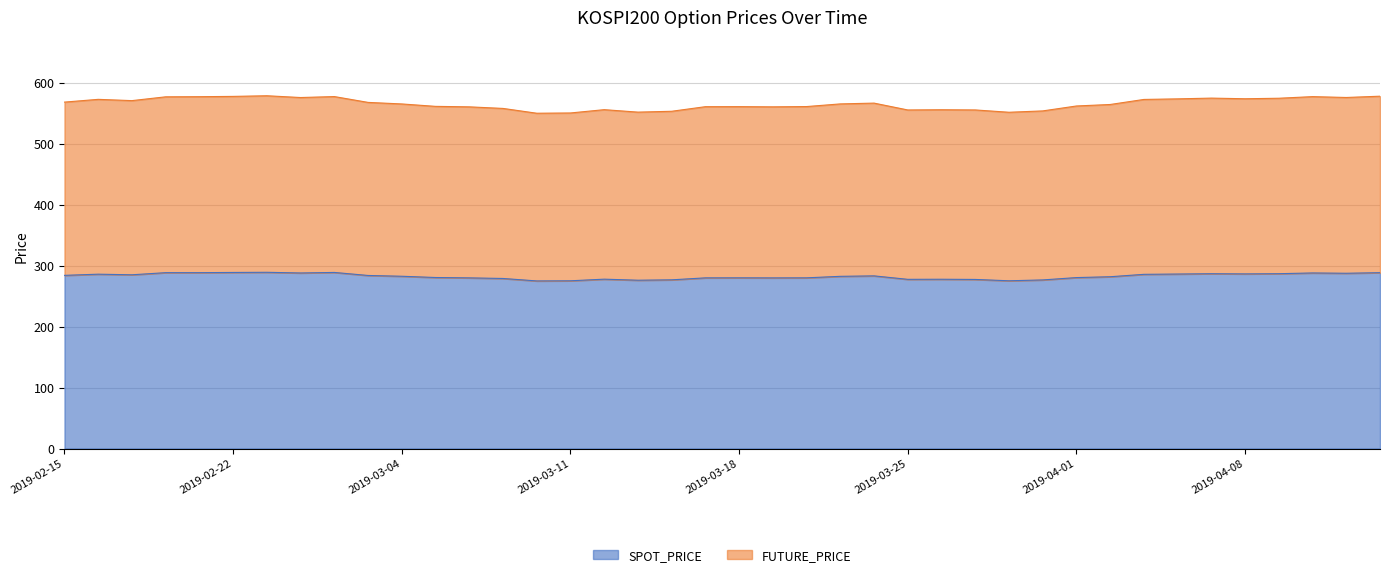

At which category does FUTURE_PRICE reach its first local peak?

2019-02-18